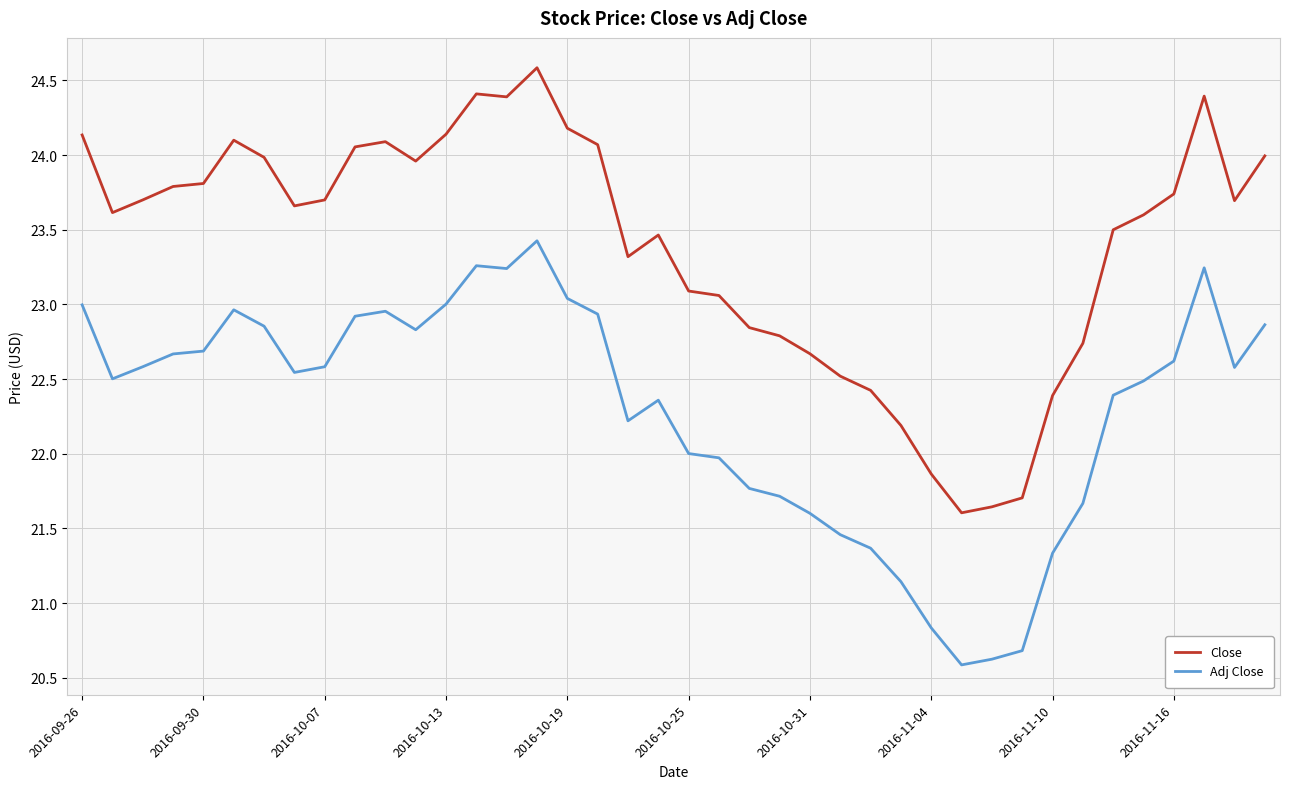

Which series has the largest total across all categories?

Close